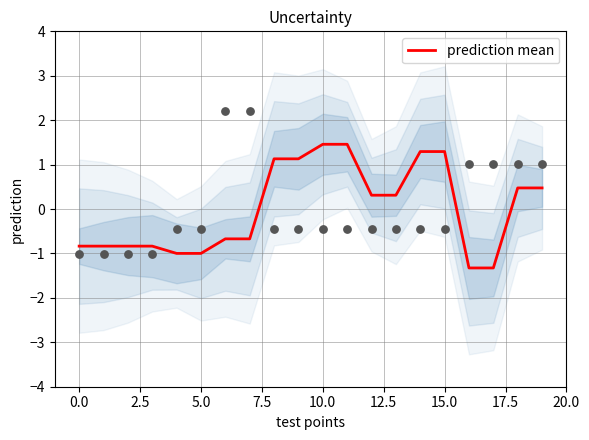

True or false: prediction mean has a value of 1.3 at 15.0.

True